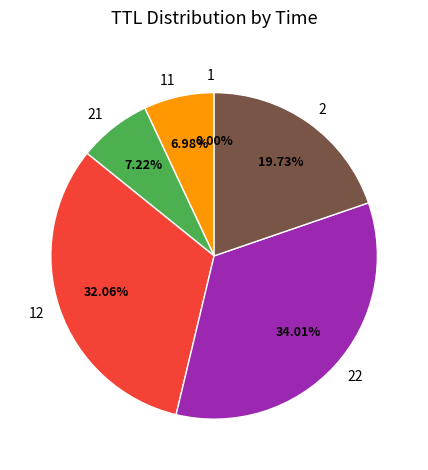

Does any single category account for the majority?

No